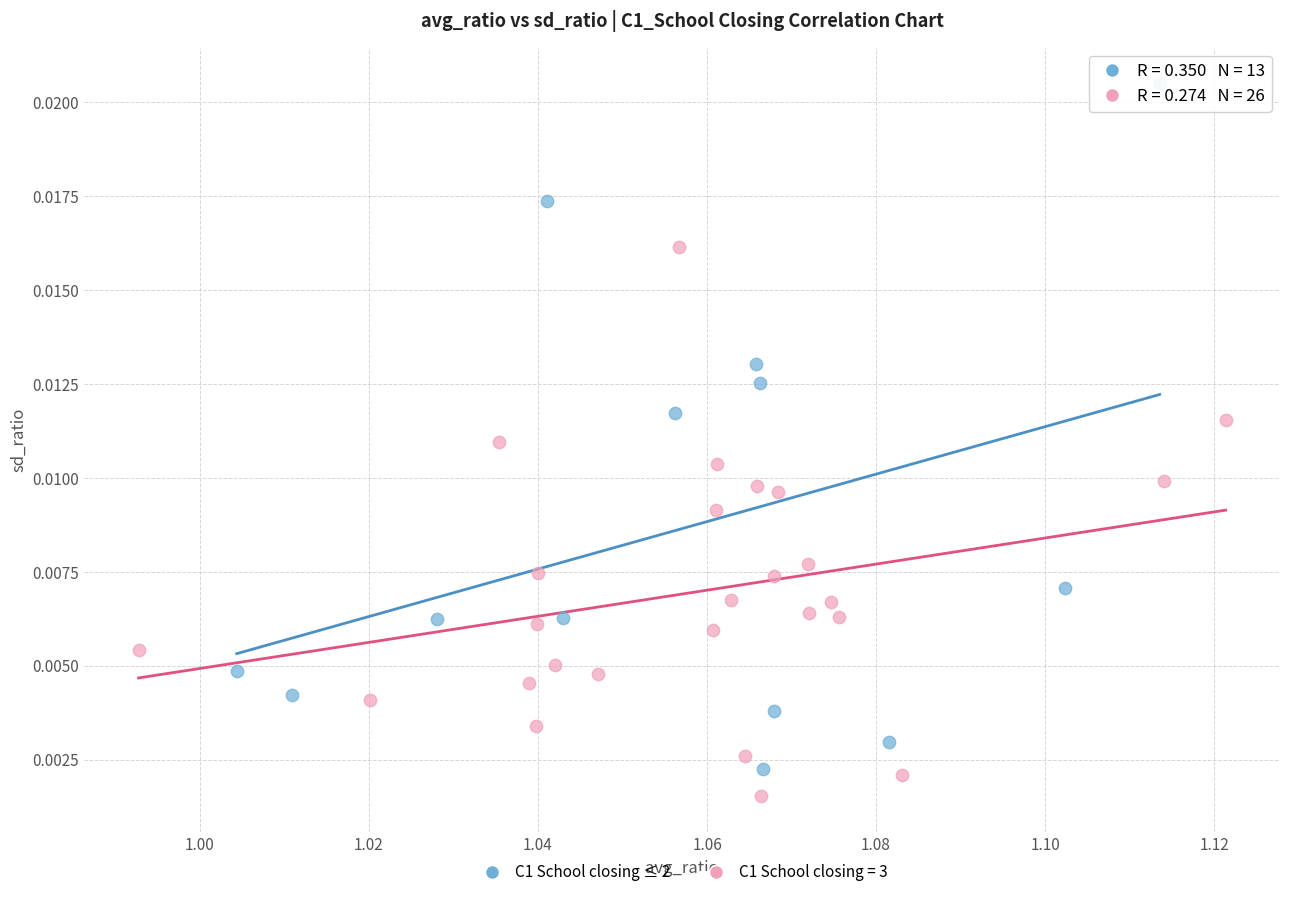

Which series reaches the maximum Y coordinate?

C1 School closing ≤ 2